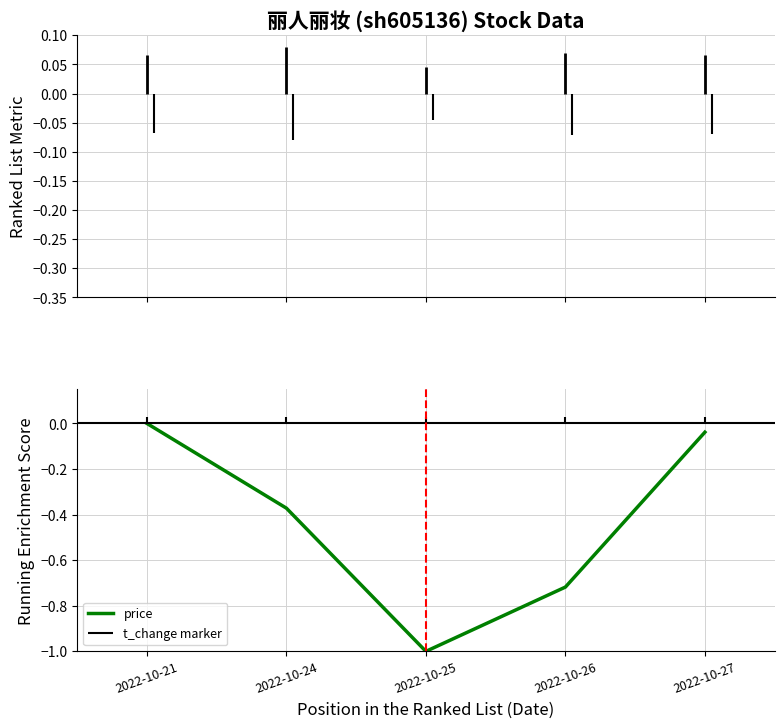

List the labels in order of value, smallest first.

2022-10-25, 2022-10-26, 2022-10-24, 2022-10-27, 2022-10-21